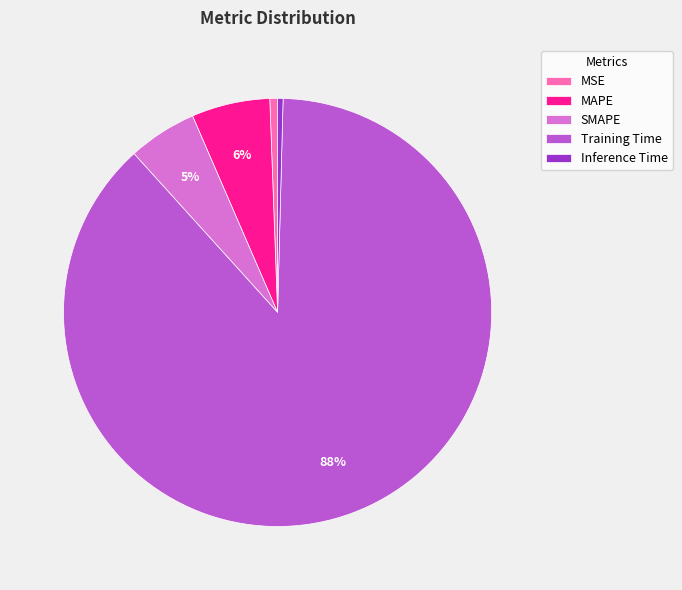

True or false: MAPE accounts for 1% of the total.

False